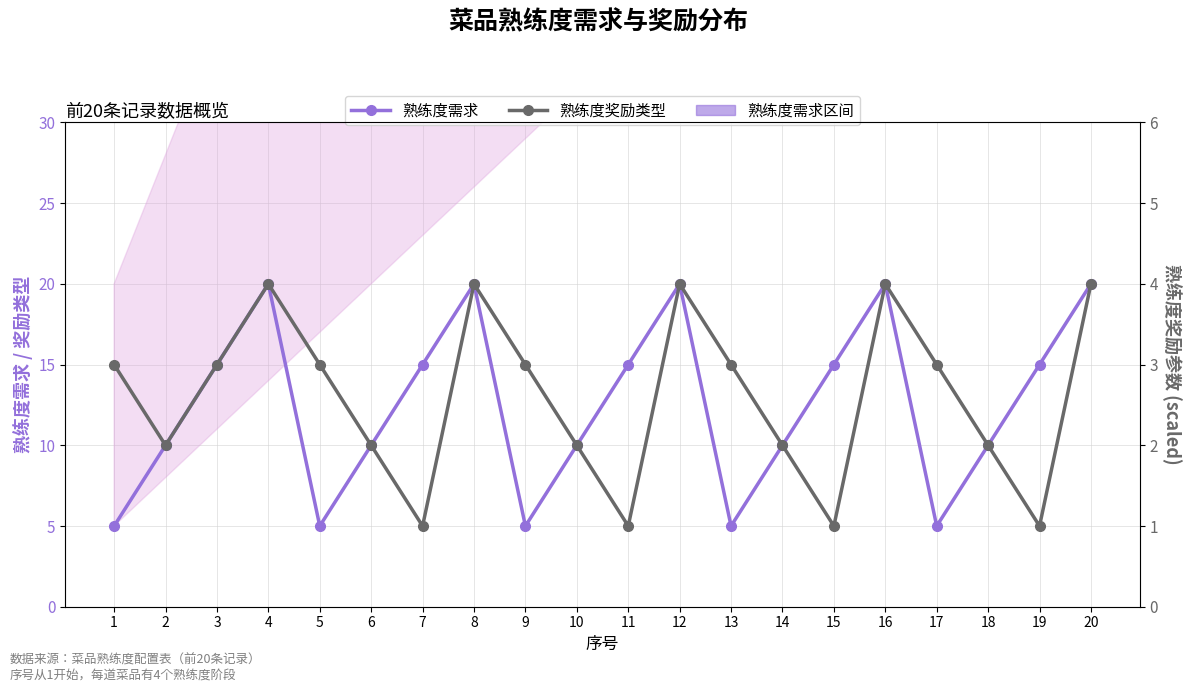

Read the 熟练度需求 value at 4.

20